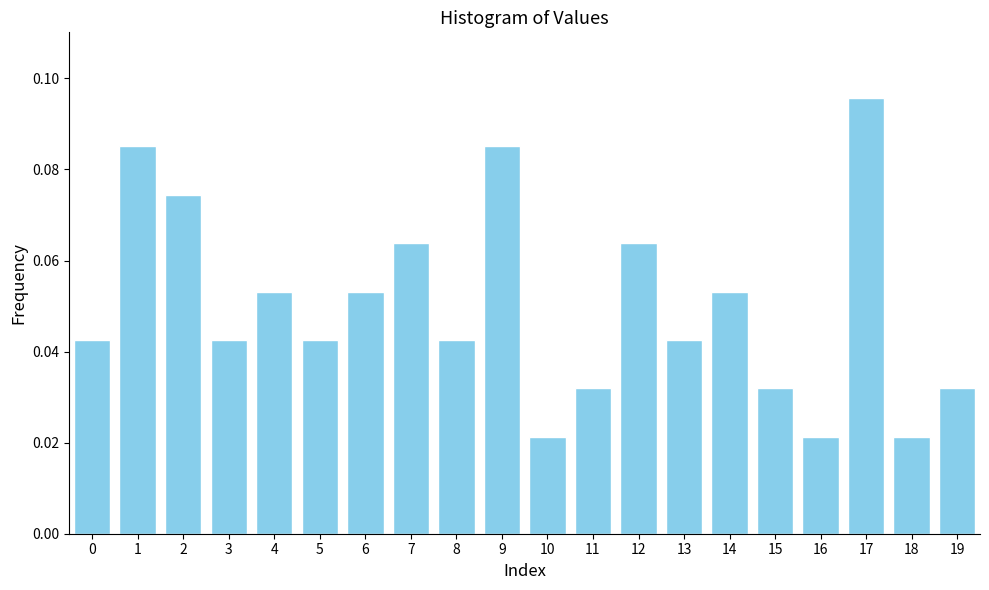

Between 12 and 11, which is larger?

12